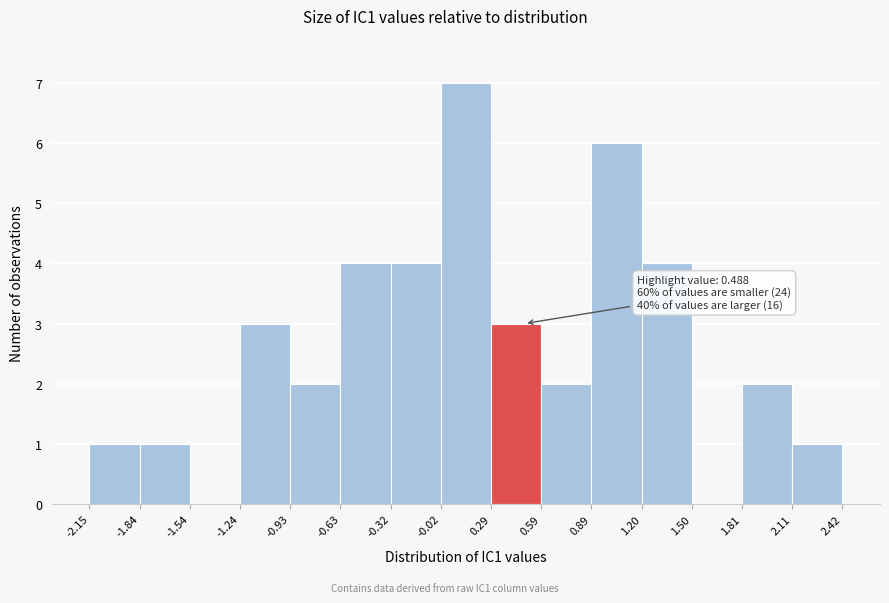

Over which range of the x-axis is the bar tallest?

-0.02 to 0.29